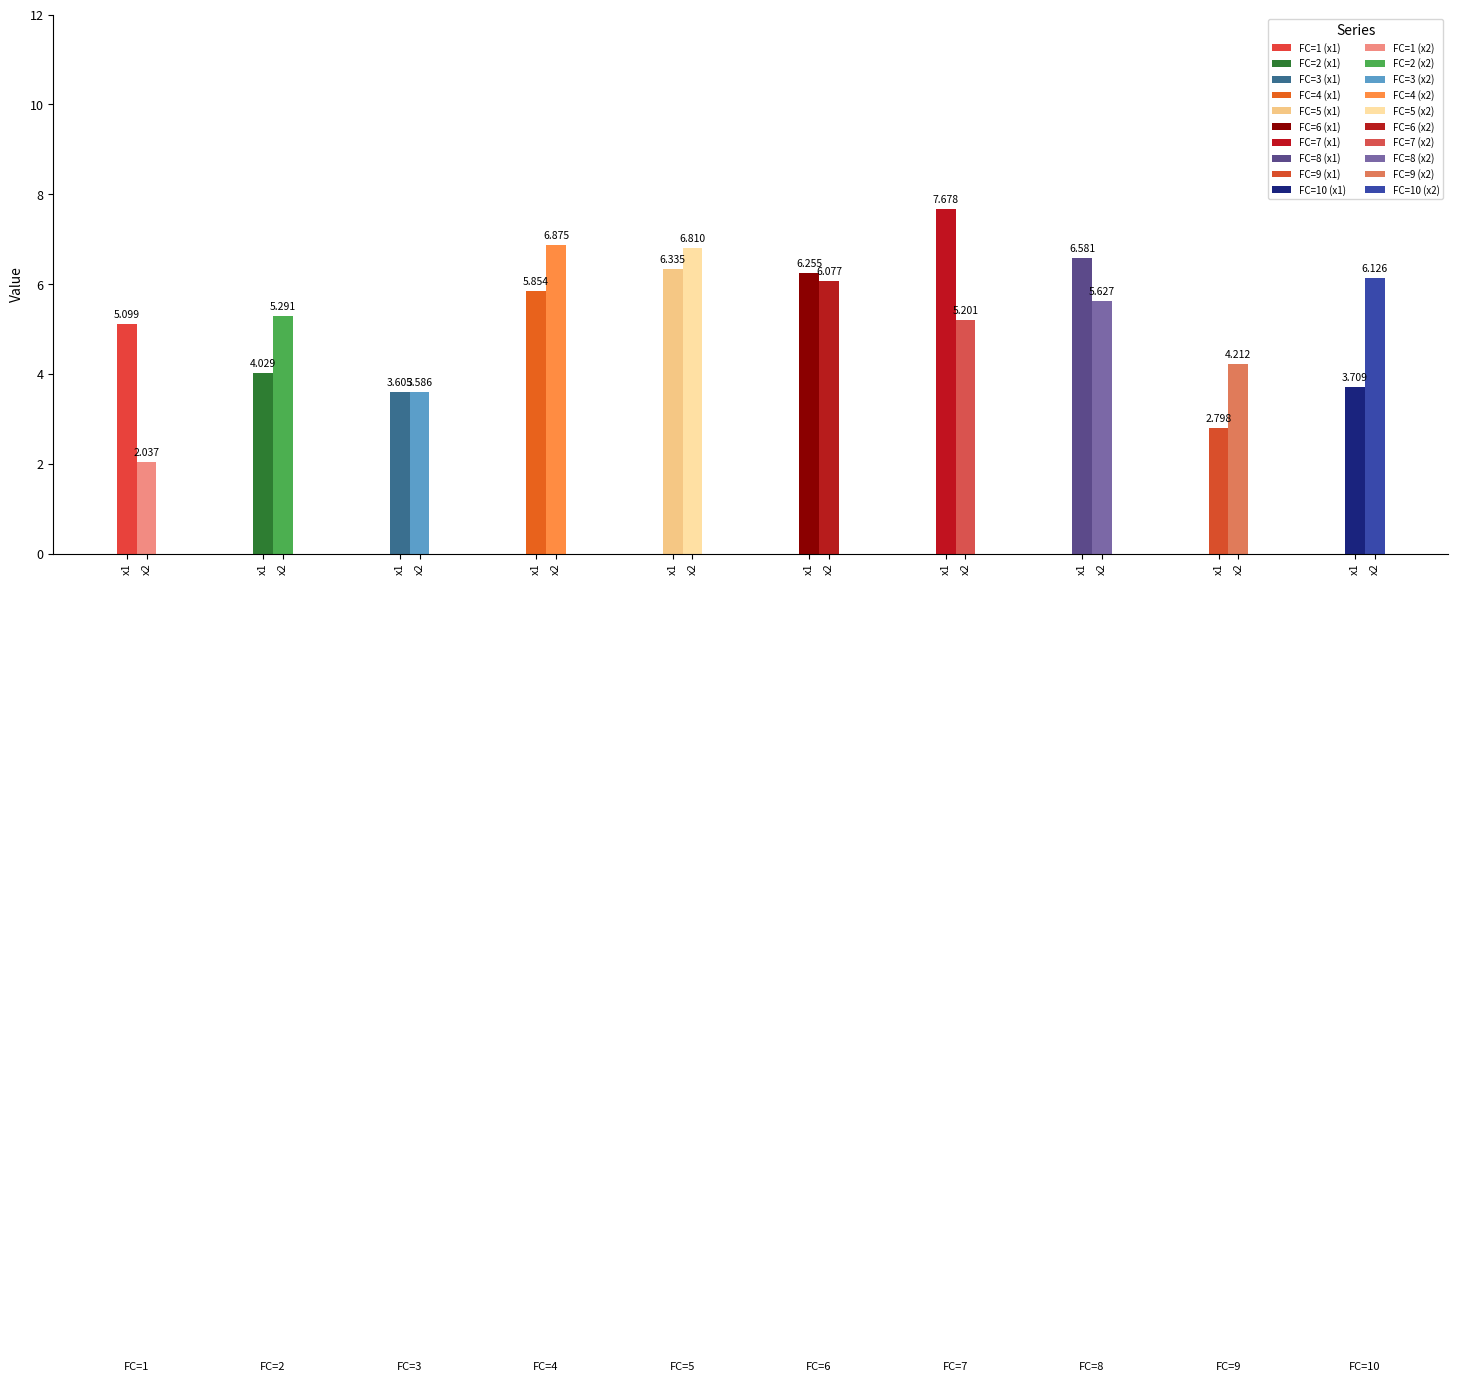

Is the value of x1 at 7 greater than the value of x2 at 5?

Yes